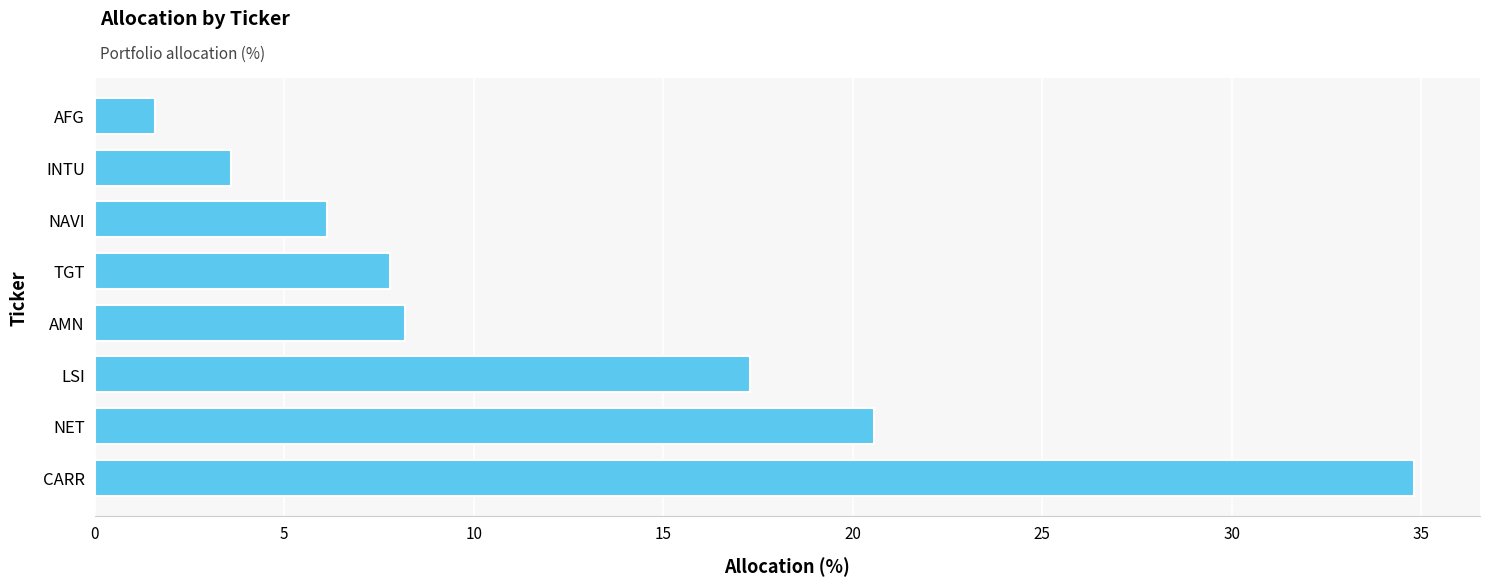

List the labels in order of value, largest first.

CARR, NET, LSI, AMN, TGT, NAVI, INTU, AFG